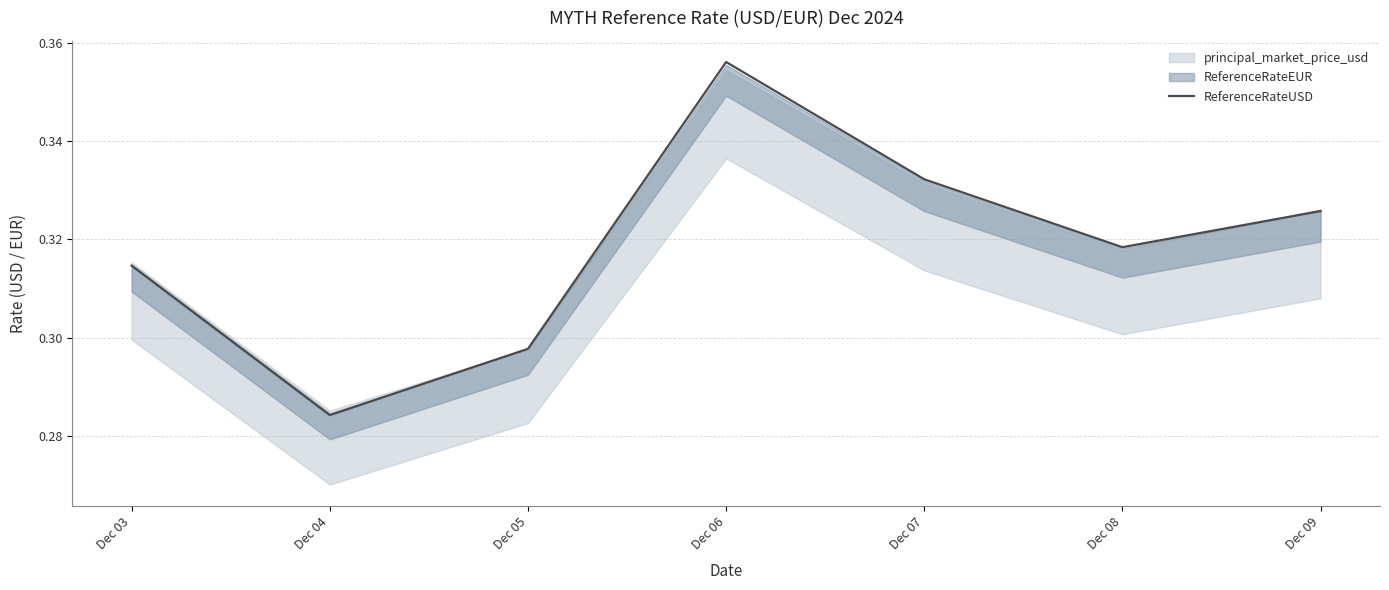

True or false: the data has more than 0 interior local peaks.

True